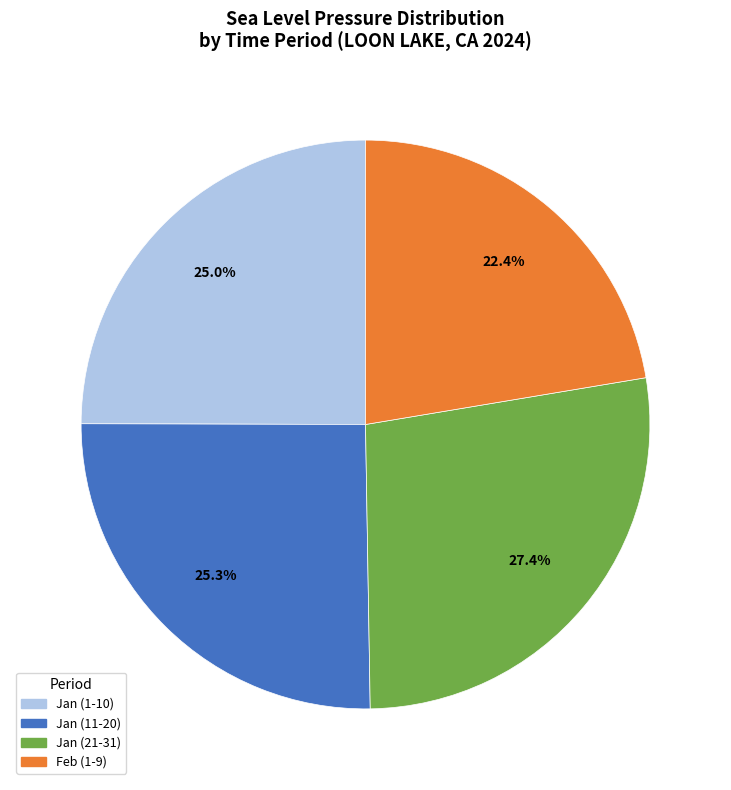

Does any single category account for the majority?

No